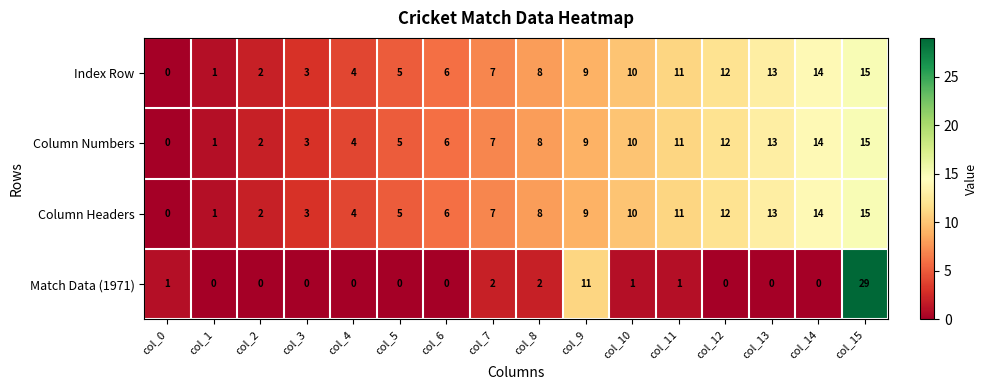

What is the approximate value of Index Row at col_6, to the nearest 10?

10